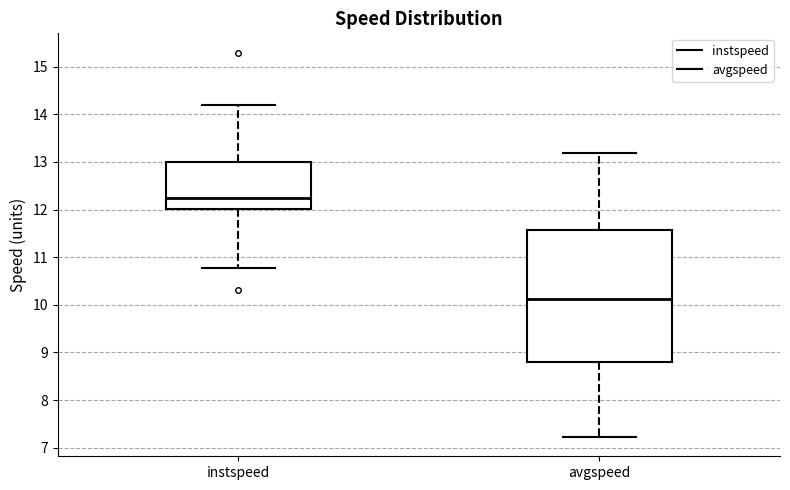

Which box has the highest median line?

instspeed